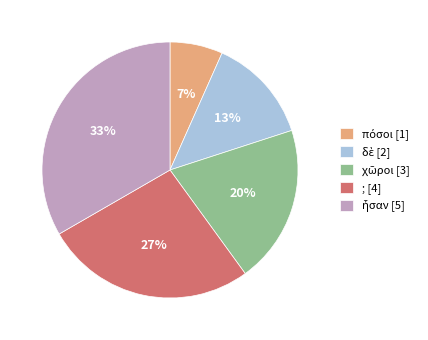

Does any single category account for the majority?

No